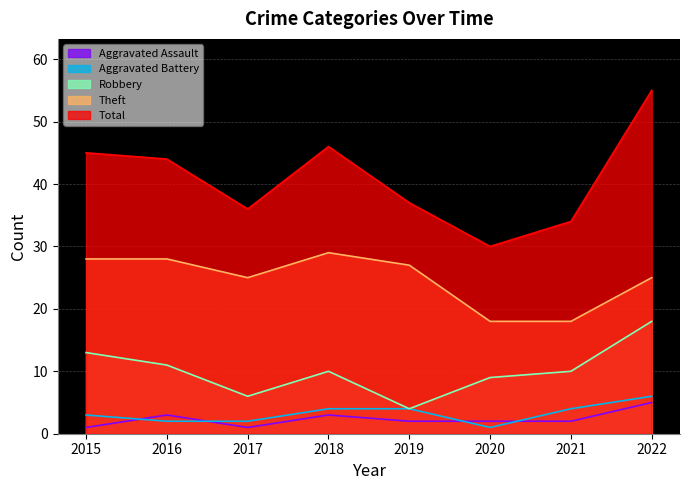

True or false: Robbery and Aggravated Assault cross at least once.

False